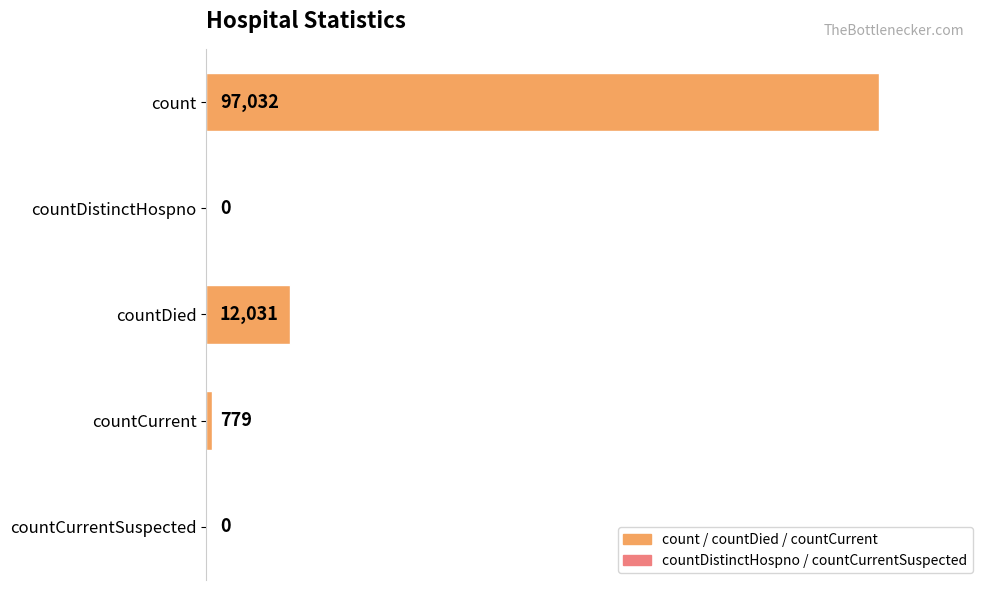

The chart shows a value of -67051 at countDistinctHospno. True or false?

False